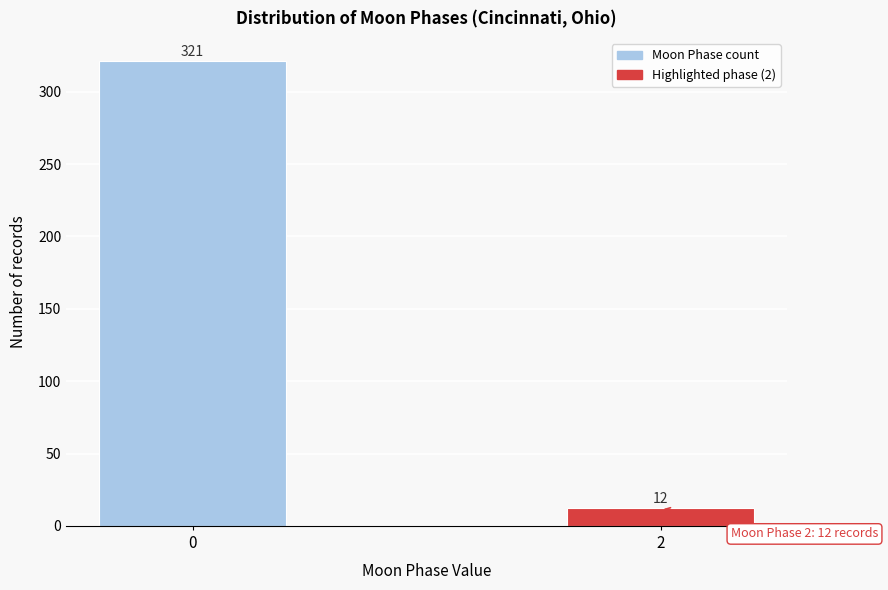

Reading left to right, what are all the values shown in this chart?

0=321	2=12